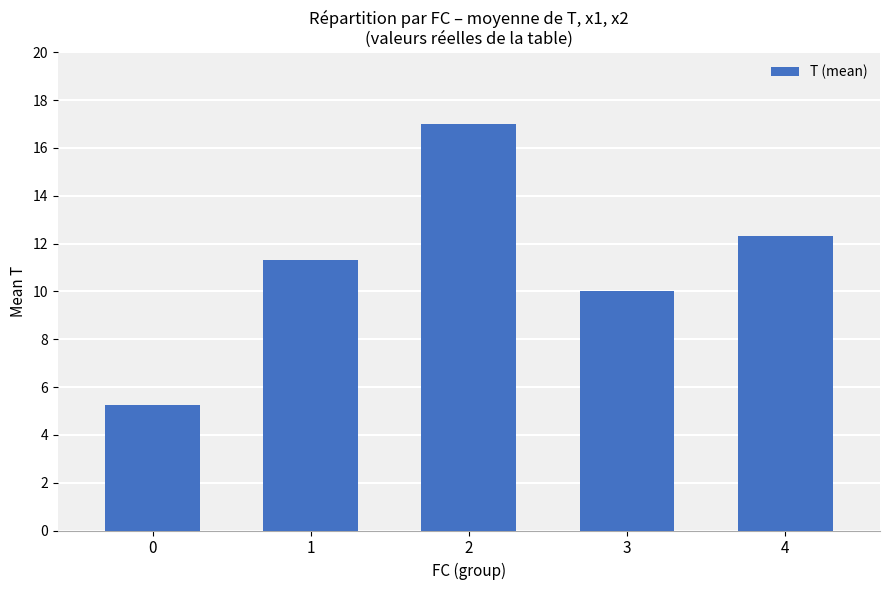

What is the approximate value at 1?

11.3